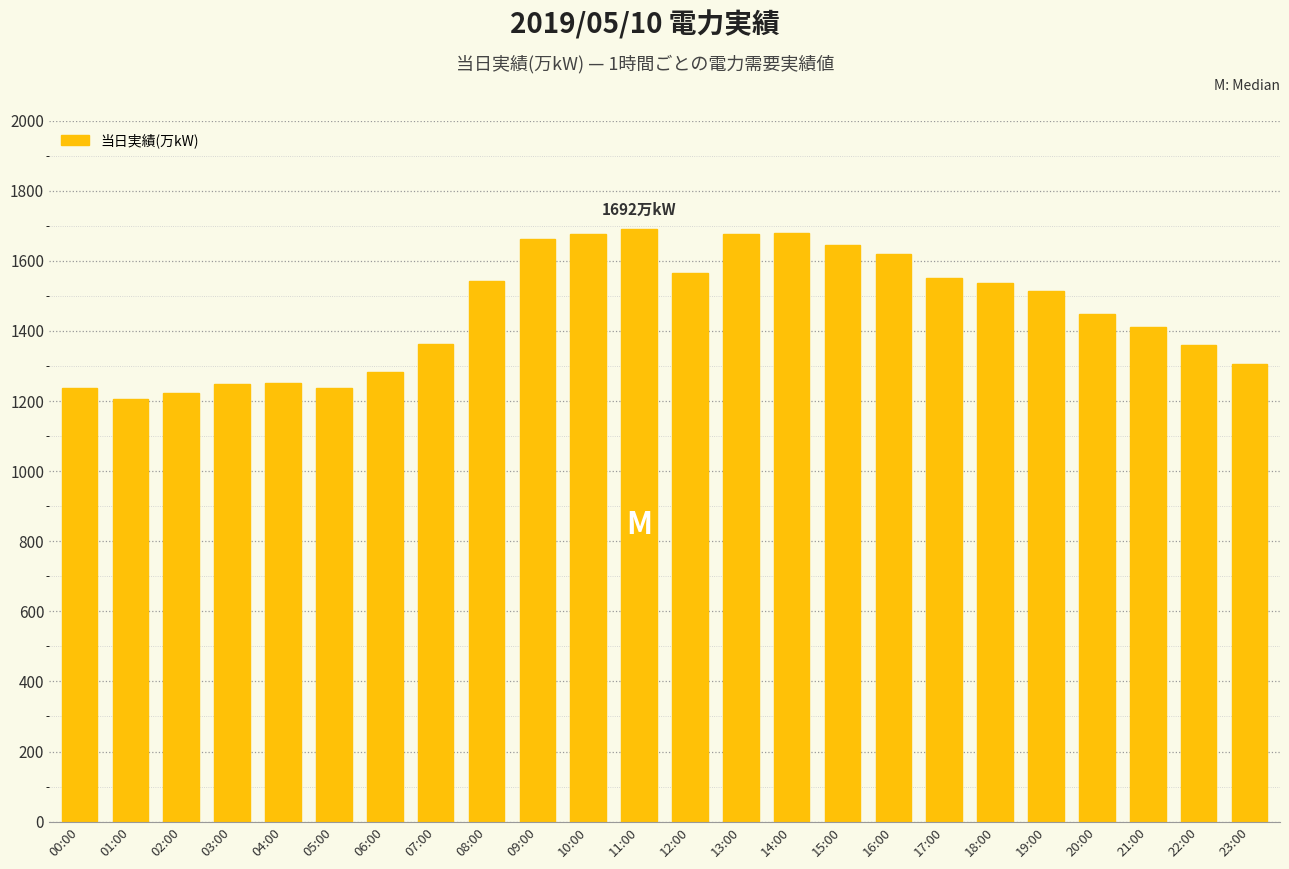

What is the change in value from 00:00 to 23:00?

+67